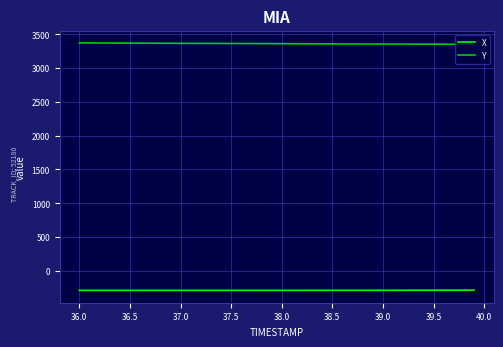

What is the lowest value of the X series?

-289.4